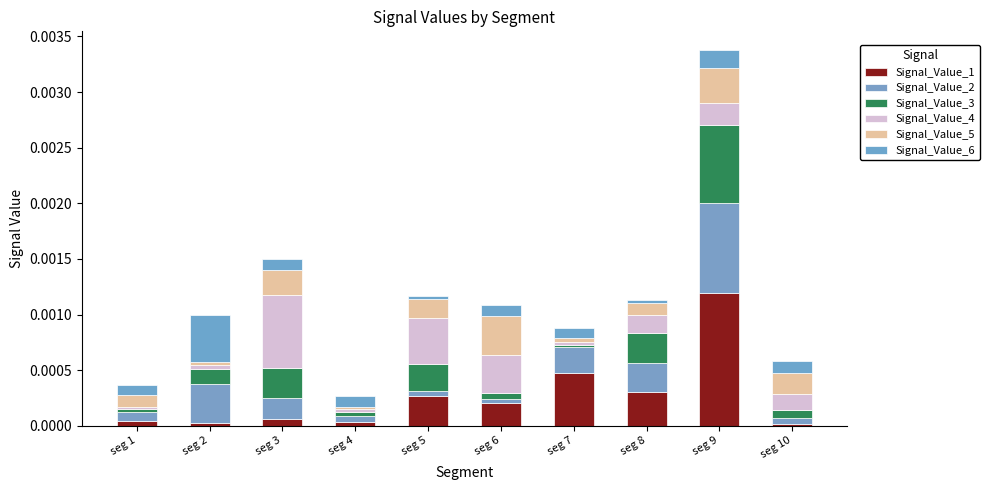

List the labels in order of Signal_Value_2 value, smallest first.

seg 6, seg 5, seg 10, seg 4, seg 1, seg 3, seg 7, seg 8, seg 2, seg 9